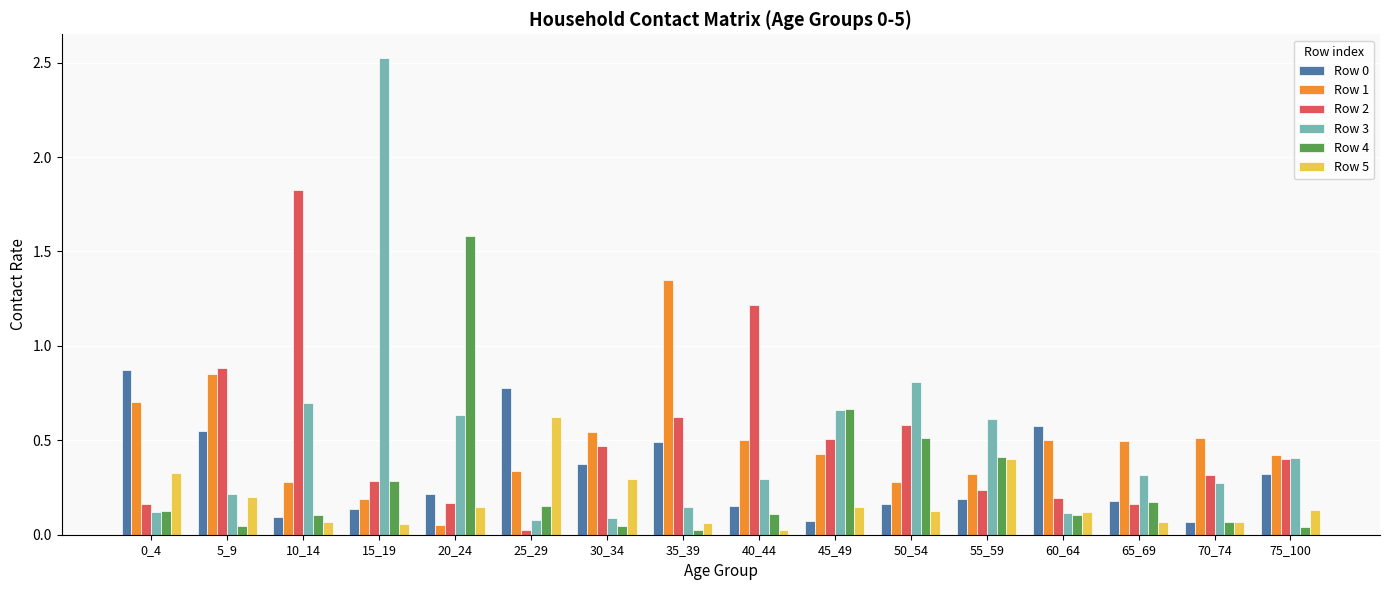

What is the greatest value displayed?

2.5